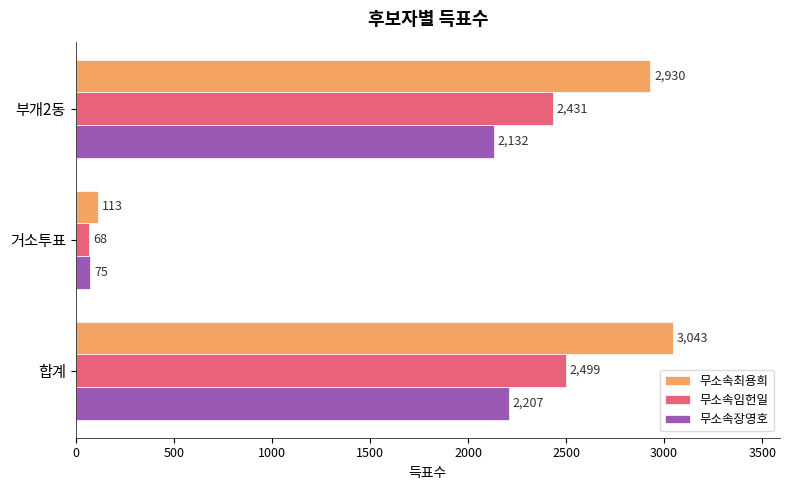

What is the sum of the 무소속장영호 values at 거소투표 and 합계?

2282